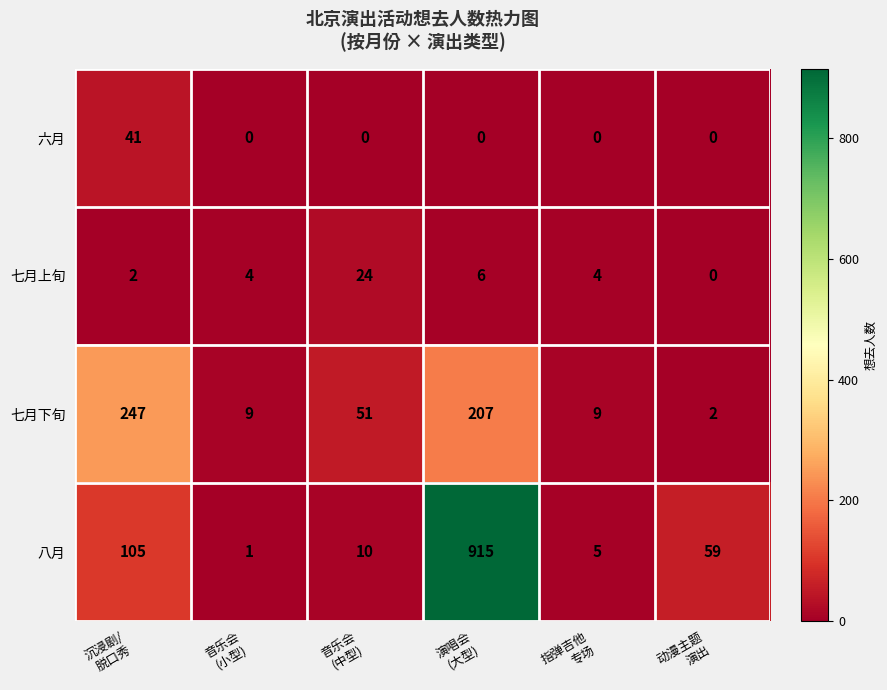

Which series has the widest spread of values?

八月